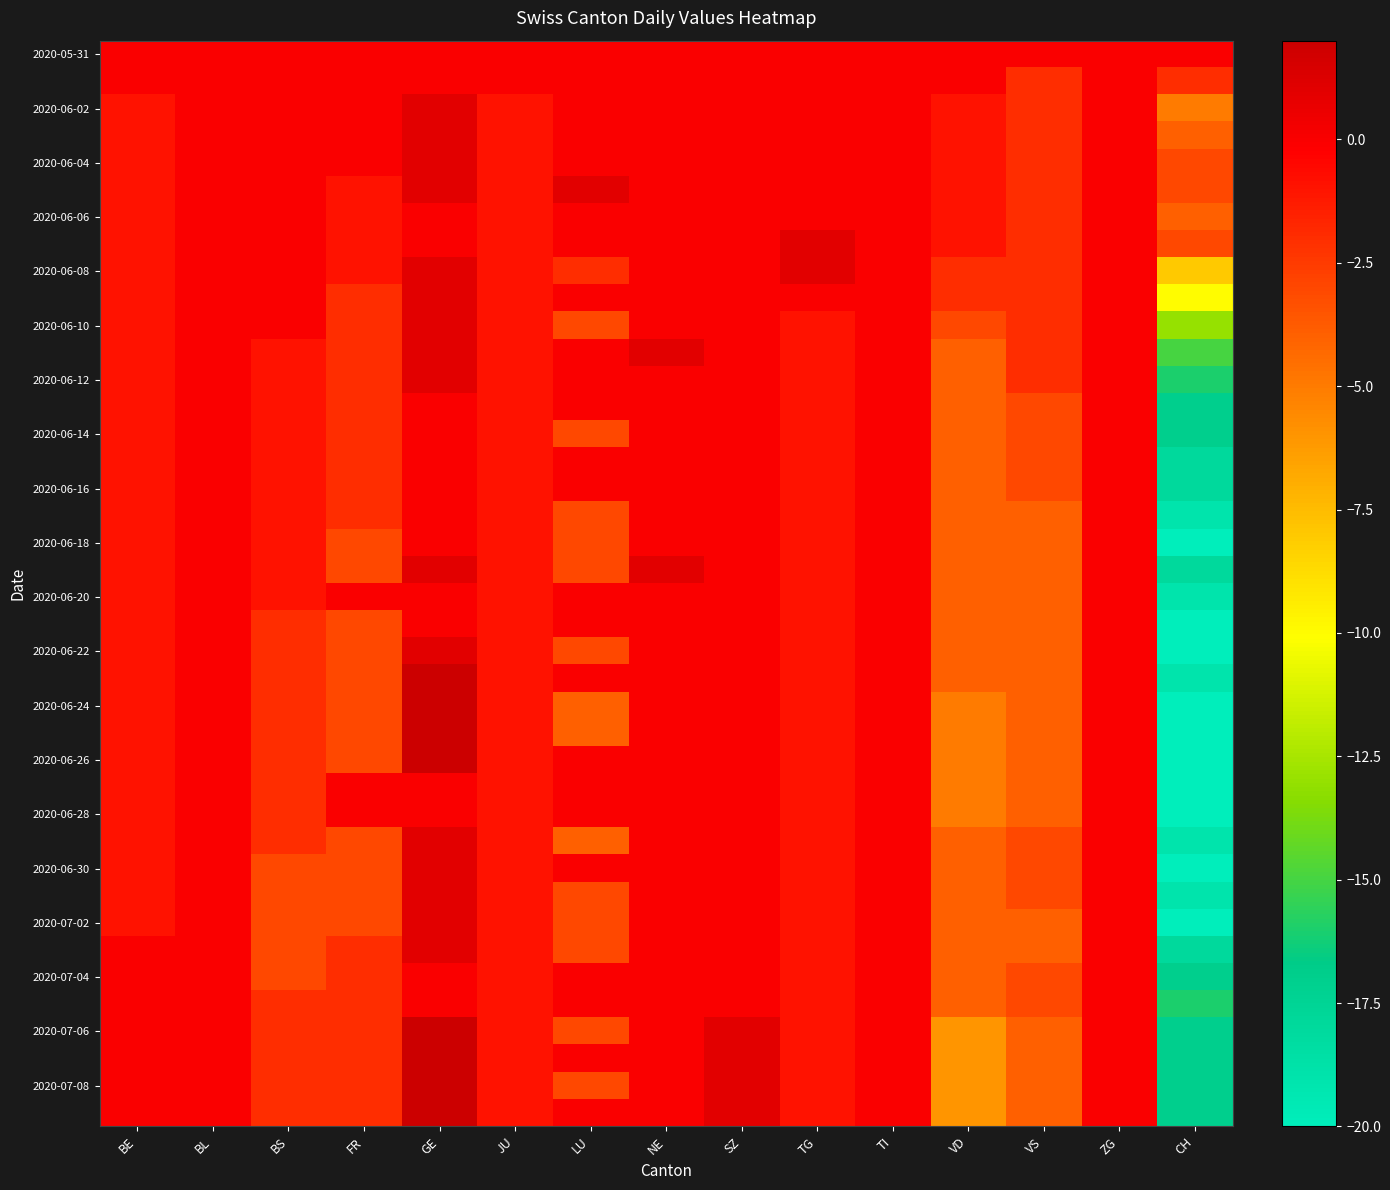

How many categories are shown in the chart?

15